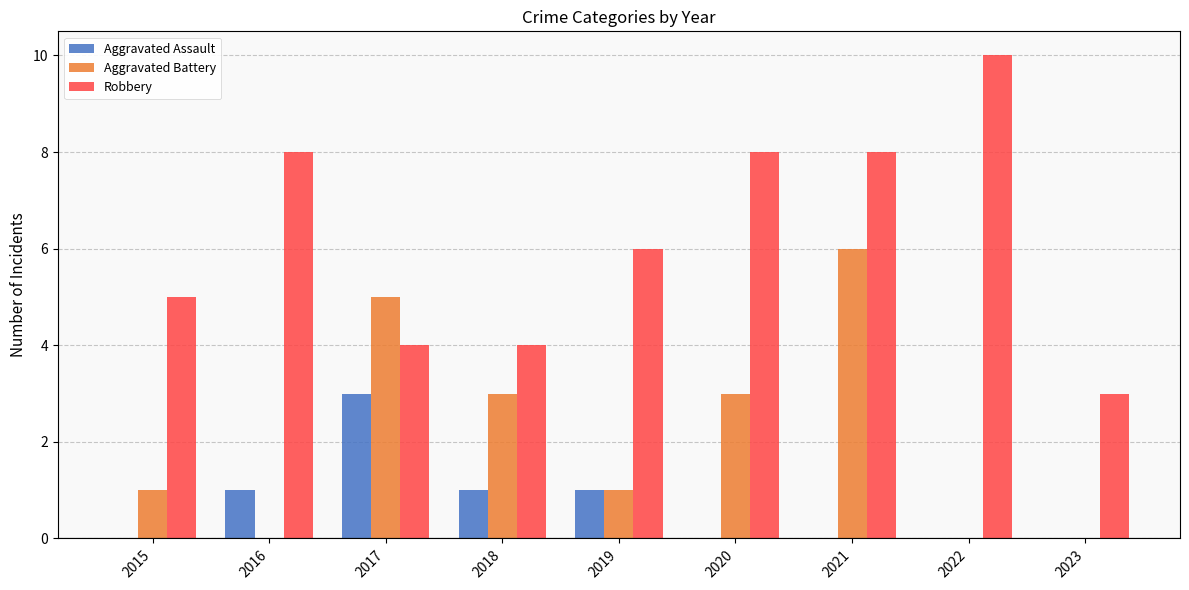

Is the value of Robbery at 2021 greater than the value of Aggravated Battery at 2021?

Yes